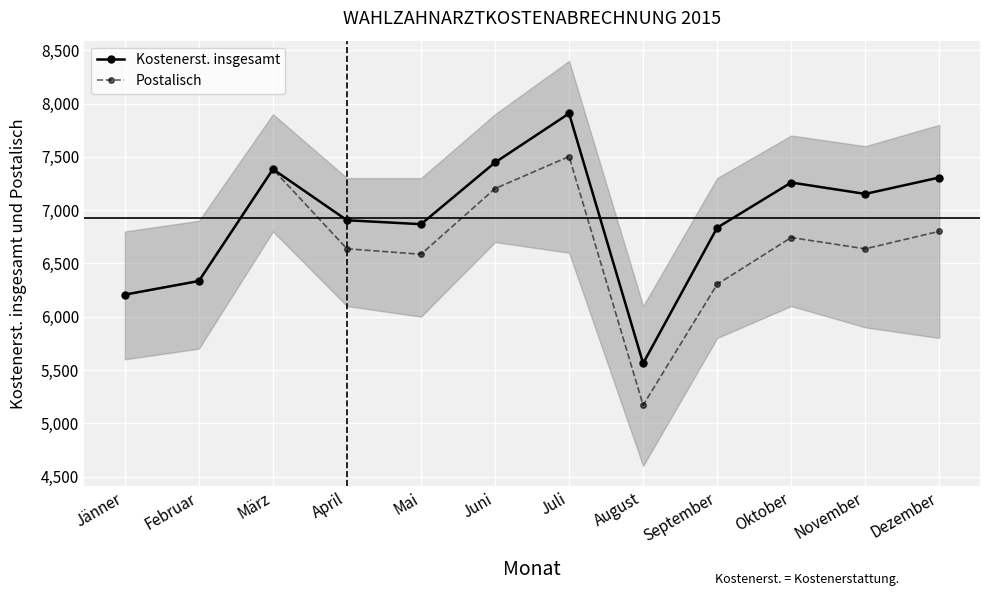

Read the Kostenerst. insgesamt value at Mai.

6868